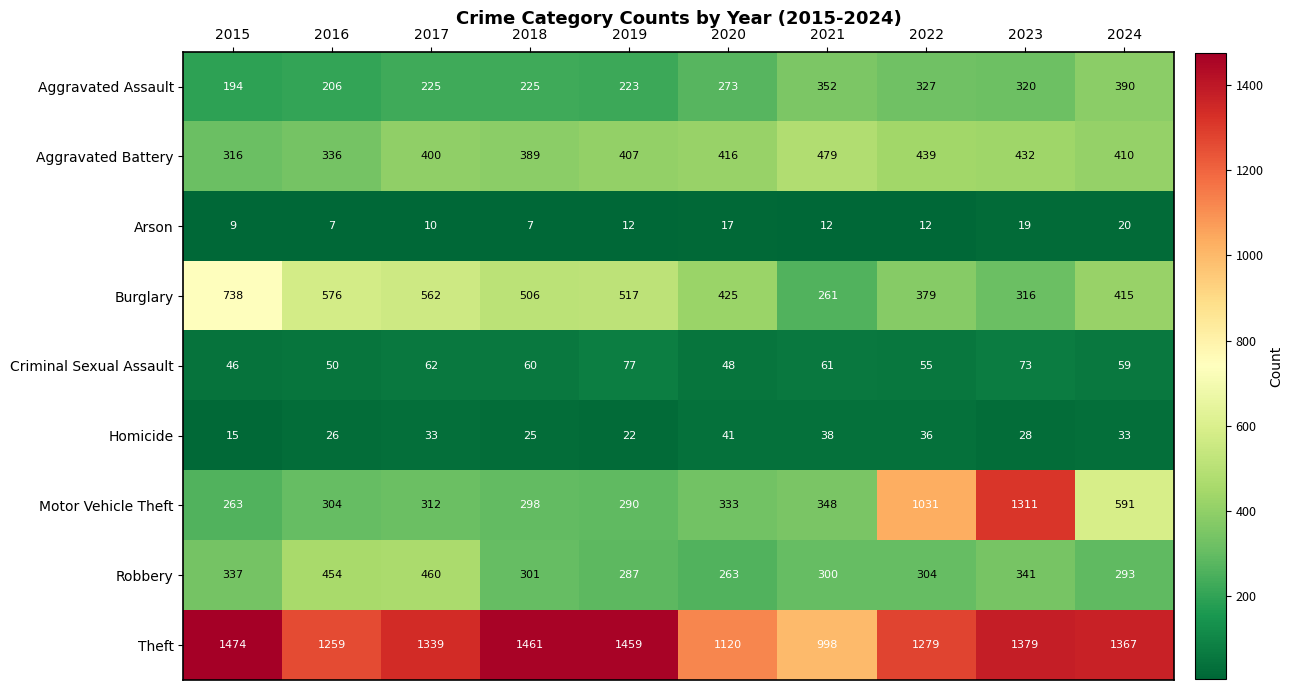

Is the value of Aggravated Battery at 2015 greater than the value of Motor Vehicle Theft at 2021?

No